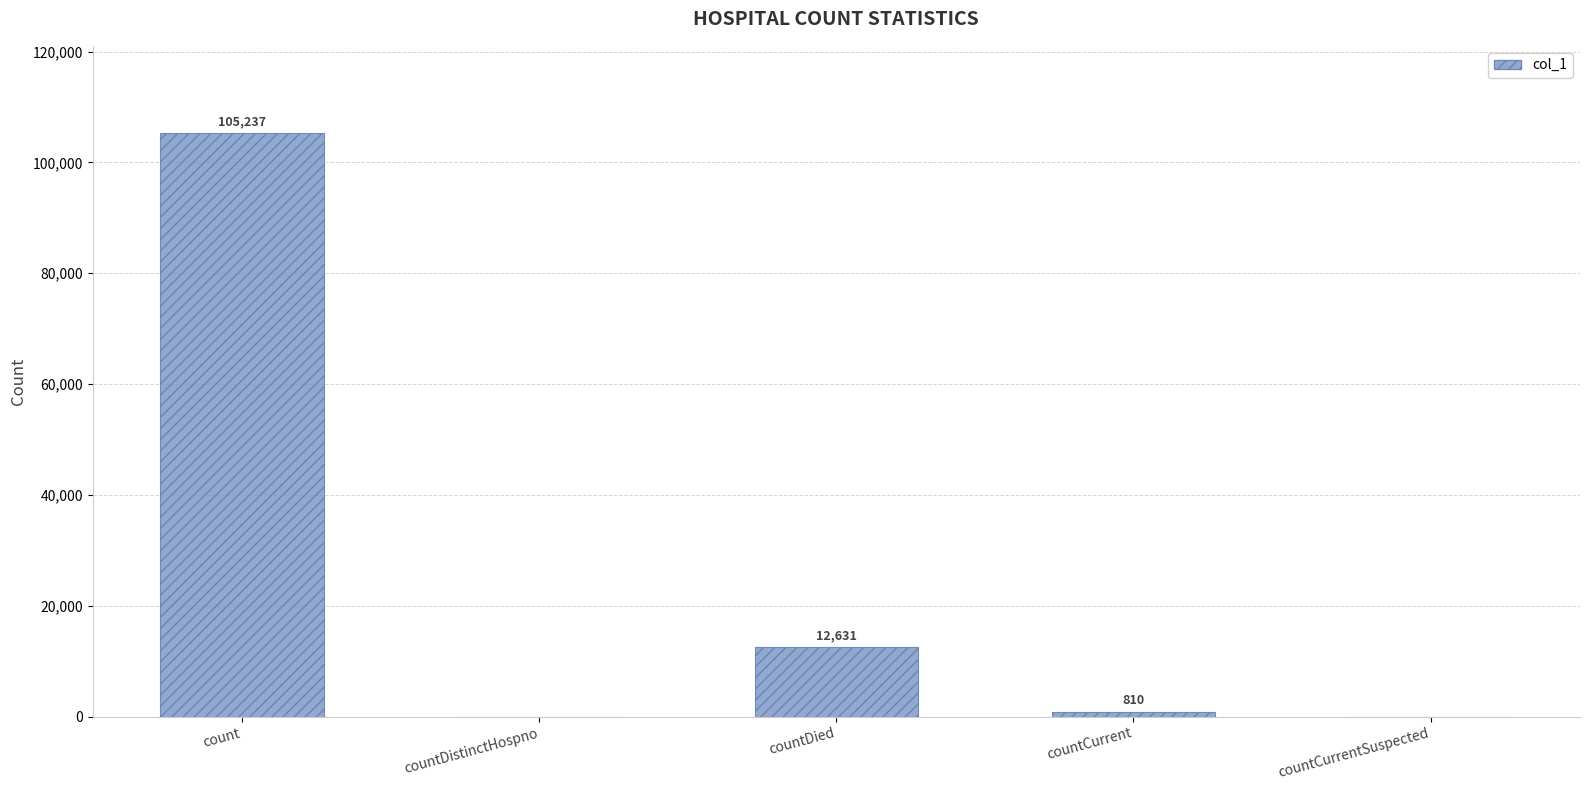

How many categories are shown in the chart?

5